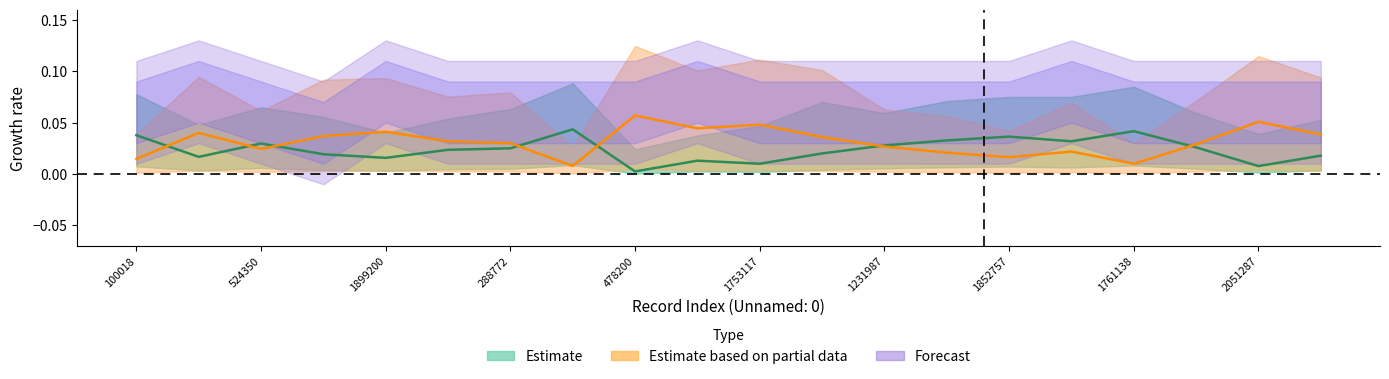

What is the total value across all series at 19?

0.1